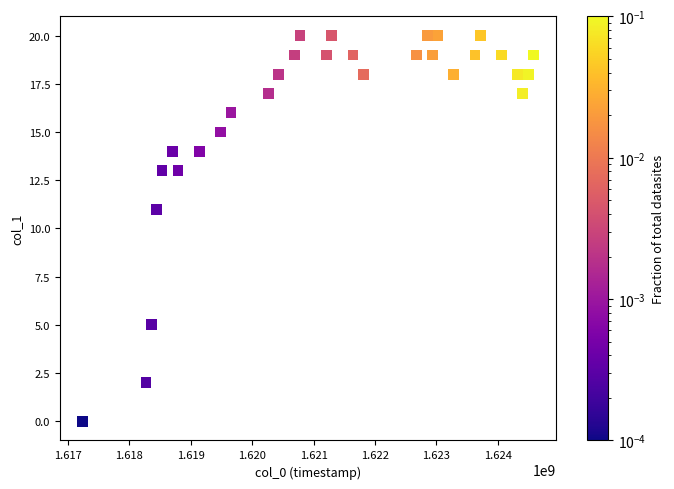

What Y value in the scatter plot is closest to 10?

11